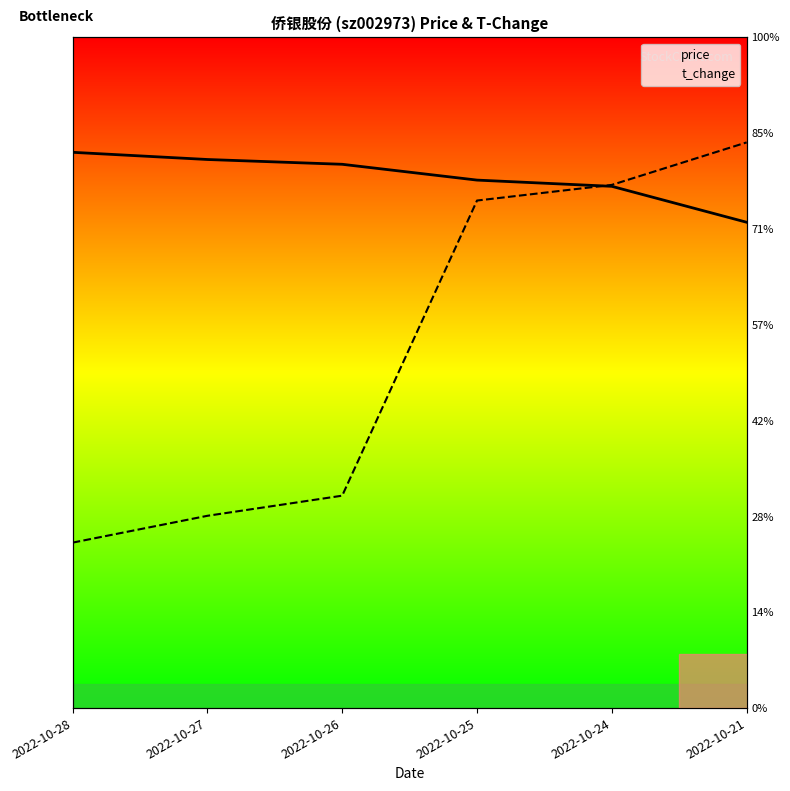

At which category is the sum across all series the highest?

2022-10-21